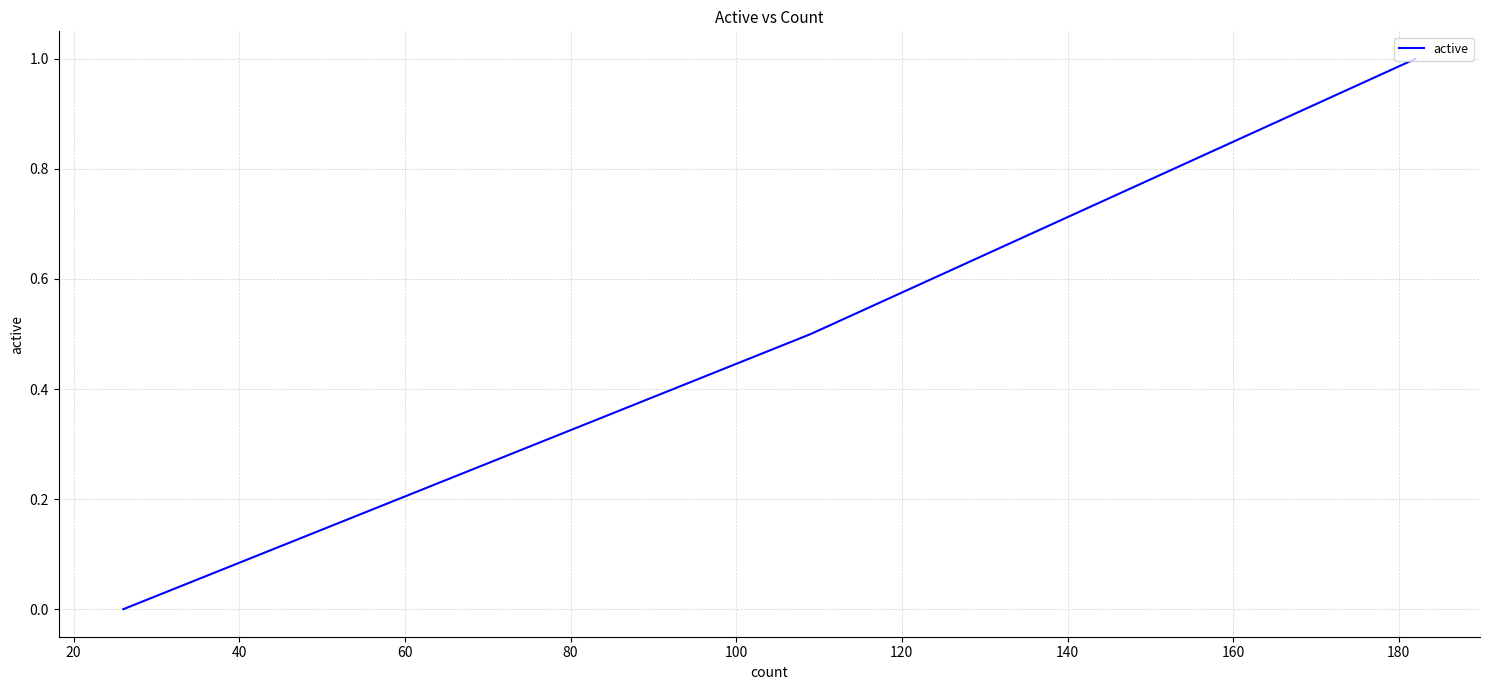

What is the maximum value shown in the chart?

1.0